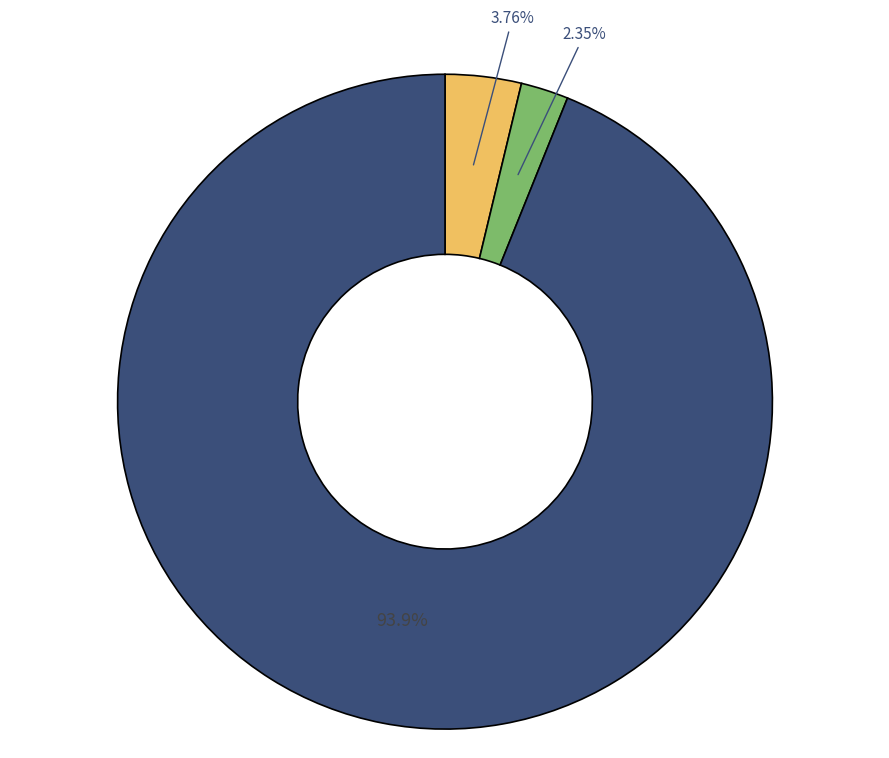

How many slices are in this pie chart?

3